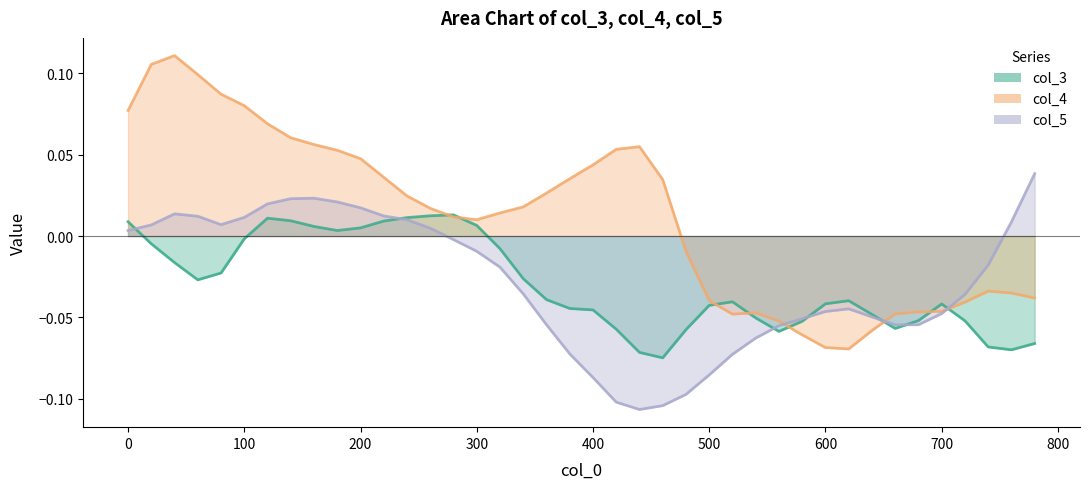

What are all the series names shown in the legend?

col_3, col_4, col_5